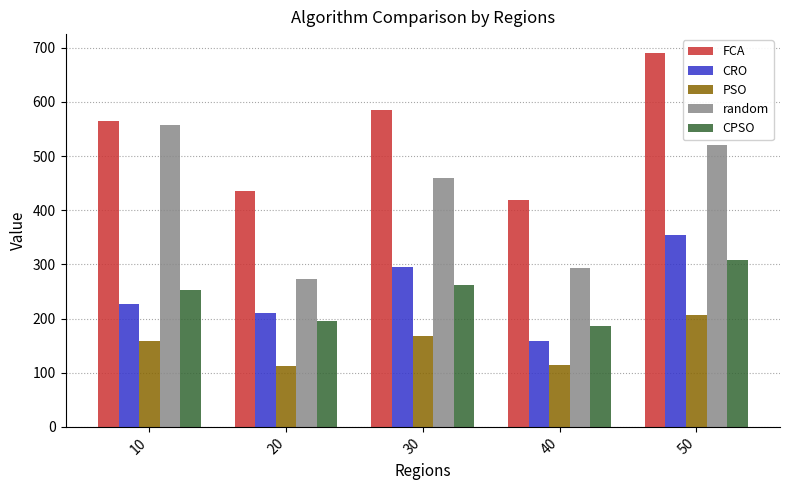

What is the average value of the CPSO series?

241.0